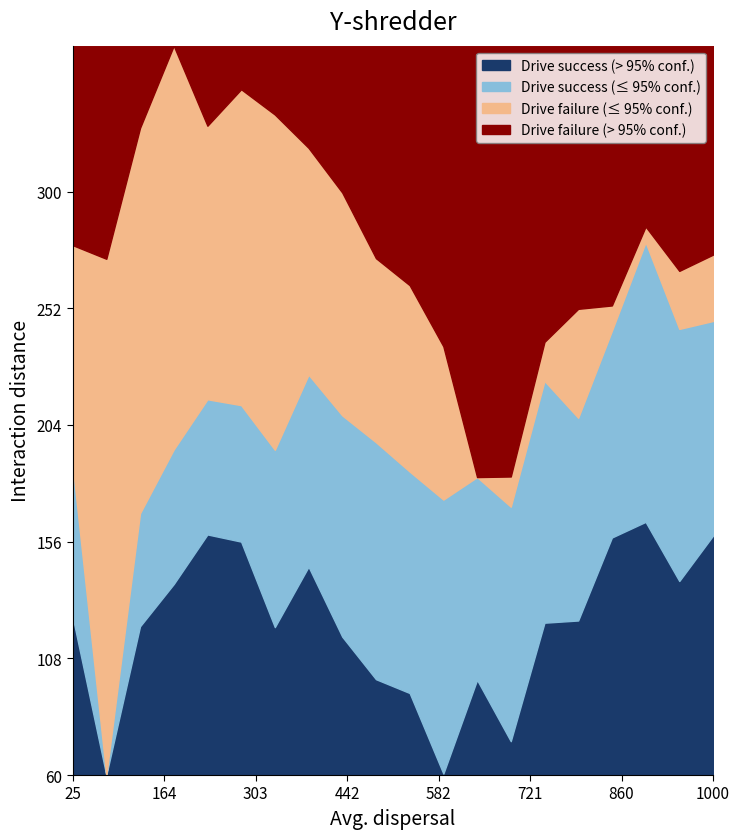

The Drive success (> 95% conf.) series shows 51.3 at 1000. True or false?

False